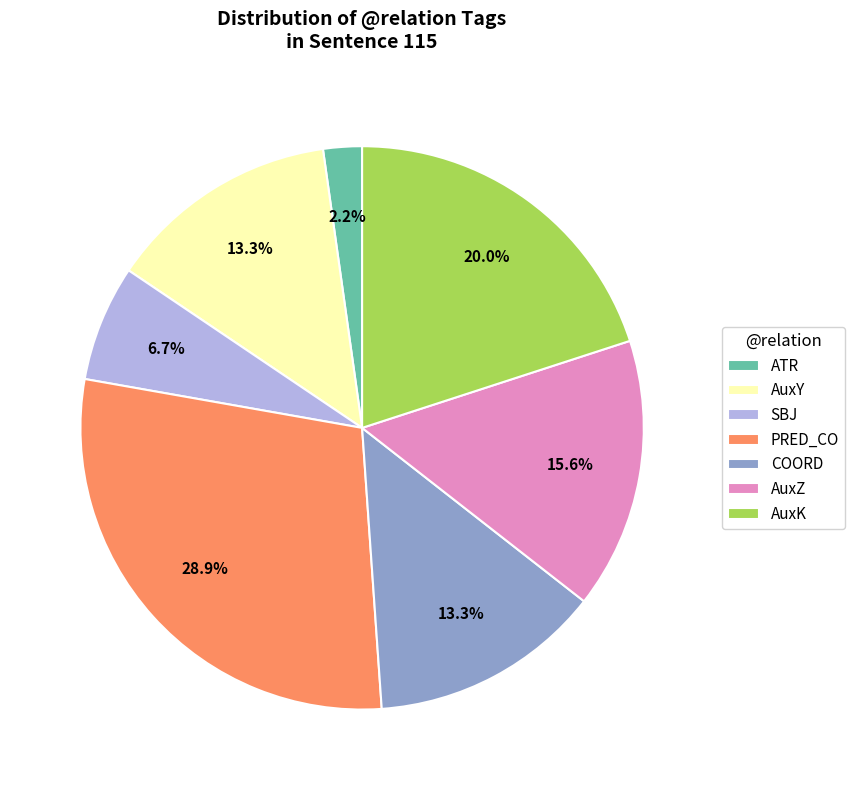

Count the number of slices in the pie.

7